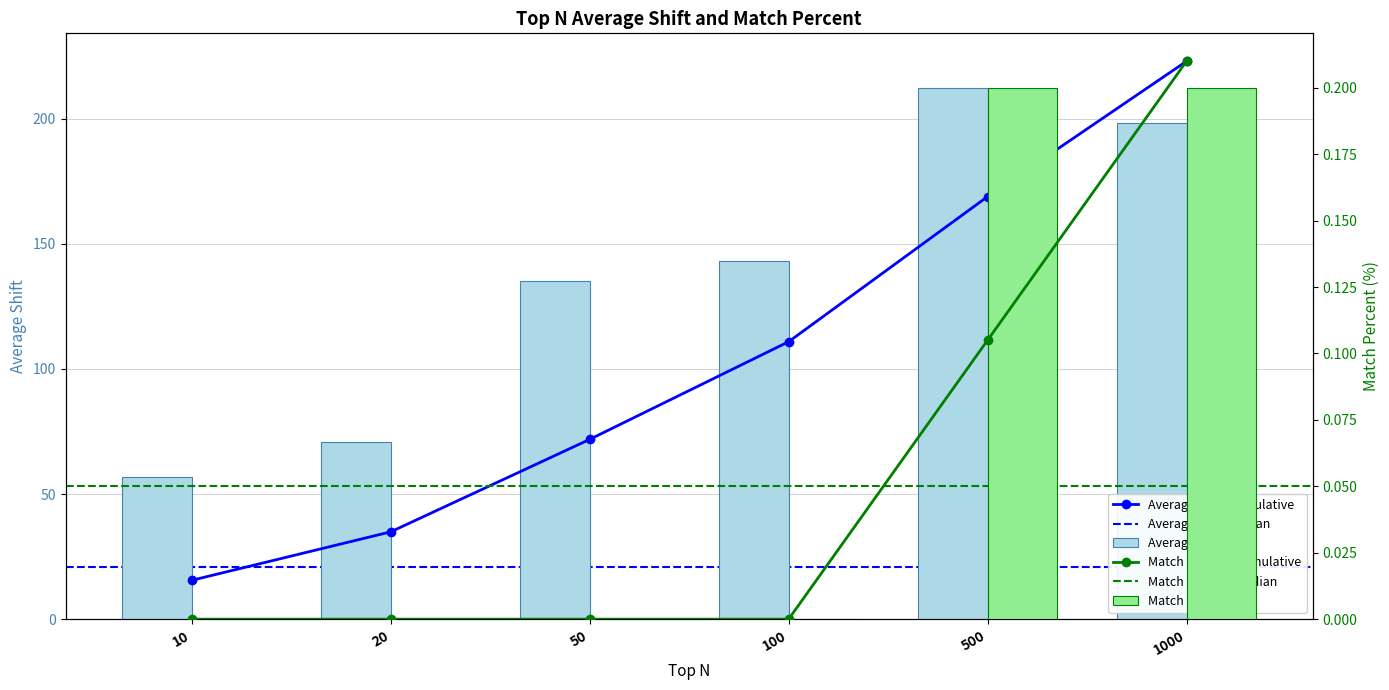

Which series has the widest spread of values?

Average Shift